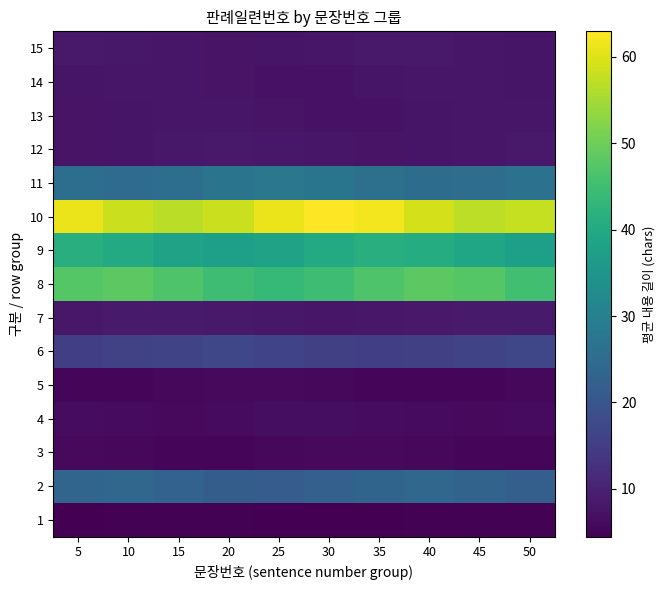

How many distinct data groups are displayed?

15